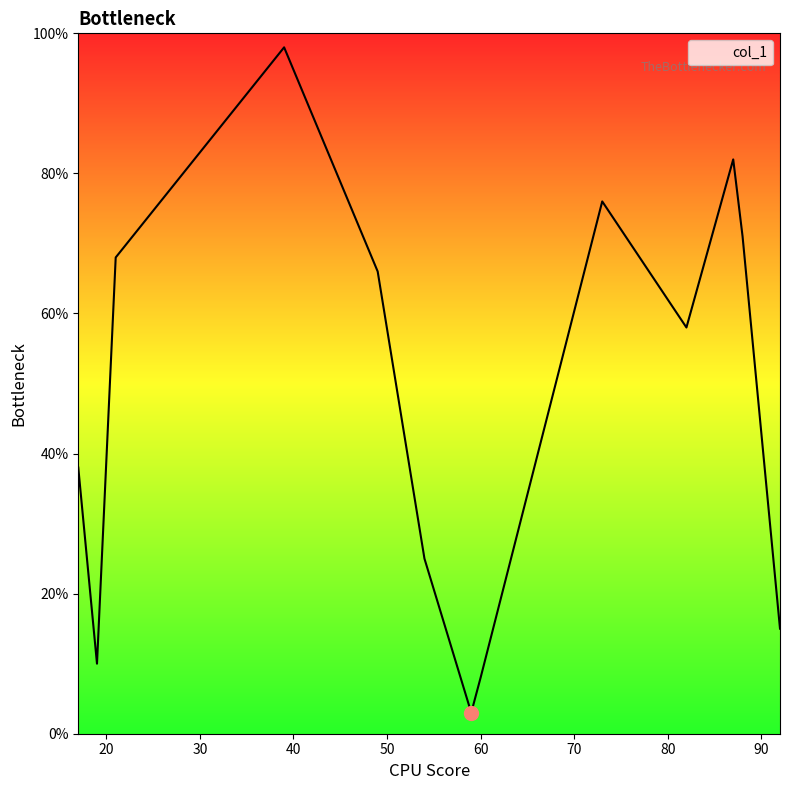

How many interior local valleys (lower than both neighbors) does the data have?

3